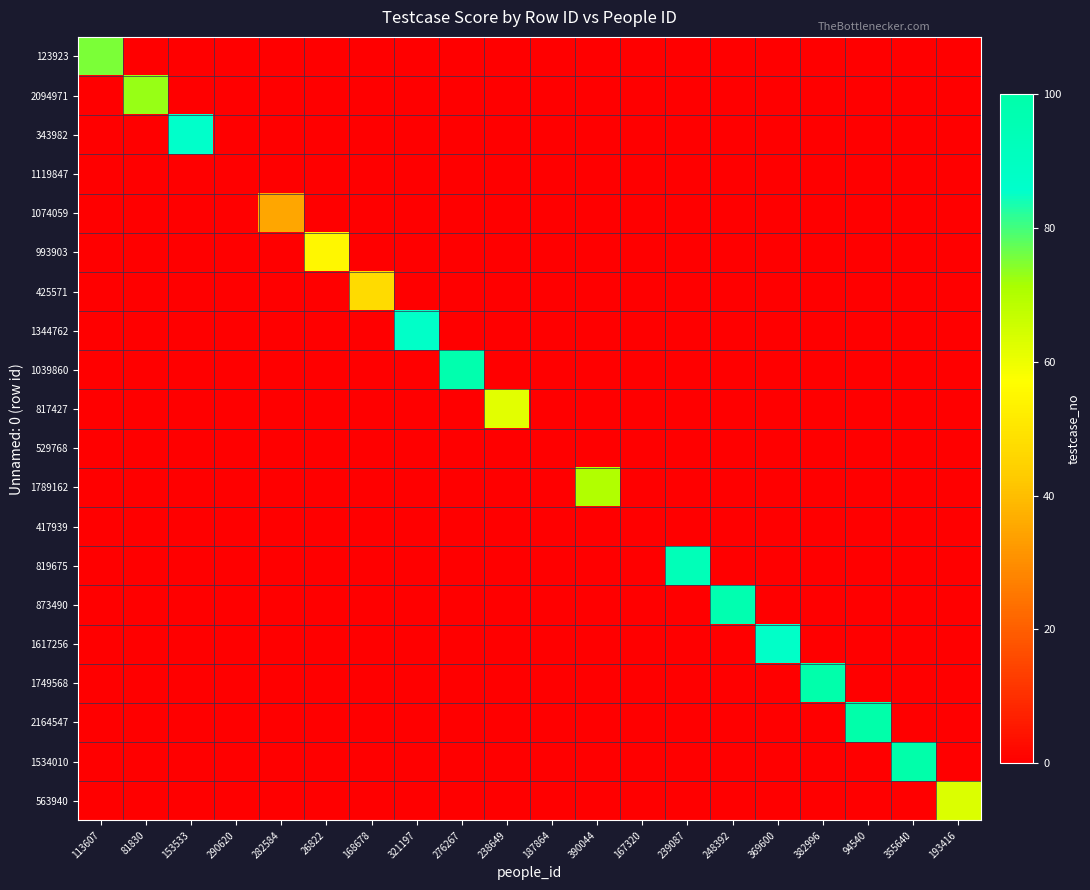

Reading right to left, extract all data points from this chart.

123923: 193416=0	355640=0	94540=0	382996=0	369600=0	248392=0	239087=0	167320=0	390044=0	187864=0	238649=0	276267=0	321197=0	168678=0	26822=0	282584=0	290620=0	153533=0	81830=0	113607=75
2094971: 193416=0	355640=0	94540=0	382996=0	369600=0	248392=0	239087=0	167320=0	390044=0	187864=0	238649=0	276267=0	321197=0	168678=0	26822=0	282584=0	290620=0	153533=0	81830=73	113607=0
343982: 193416=0	355640=0	94540=0	382996=0	369600=0	248392=0	239087=0	167320=0	390044=0	187864=0	238649=0	276267=0	321197=0	168678=0	26822=0	282584=0	290620=0	153533=86	81830=0	113607=0
1119847: 193416=0	355640=0	94540=0	382996=0	369600=0	248392=0	239087=0	167320=0	390044=0	187864=0	238649=0	276267=0	321197=0	168678=0	26822=0	282584=0	290620=0	153533=0	81830=0	113607=0
1074059: 193416=0	355640=0	94540=0	382996=0	369600=0	248392=0	239087=0	167320=0	390044=0	187864=0	238649=0	276267=0	321197=0	168678=0	26822=0	282584=35	290620=0	153533=0	81830=0	113607=0
993903: 193416=0	355640=0	94540=0	382996=0	369600=0	248392=0	239087=0	167320=0	390044=0	187864=0	238649=0	276267=0	321197=0	168678=0	26822=55	282584=0	290620=0	153533=0	81830=0	113607=0
425571: 193416=0	355640=0	94540=0	382996=0	369600=0	248392=0	239087=0	167320=0	390044=0	187864=0	238649=0	276267=0	321197=0	168678=47	26822=0	282584=0	290620=0	153533=0	81830=0	113607=0
1344762: 193416=0	355640=0	94540=0	382996=0	369600=0	248392=0	239087=0	167320=0	390044=0	187864=0	238649=0	276267=0	321197=87	168678=0	26822=0	282584=0	290620=0	153533=0	81830=0	113607=0
1039860: 193416=0	355640=0	94540=0	382996=0	369600=0	248392=0	239087=0	167320=0	390044=0	187864=0	238649=0	276267=98	321197=0	168678=0	26822=0	282584=0	290620=0	153533=0	81830=0	113607=0
817427: 193416=0	355640=0	94540=0	382996=0	369600=0	248392=0	239087=0	167320=0	390044=0	187864=0	238649=62	276267=0	321197=0	168678=0	26822=0	282584=0	290620=0	153533=0	81830=0	113607=0
529768: 193416=0	355640=0	94540=0	382996=0	369600=0	248392=0	239087=0	167320=0	390044=0	187864=0	238649=0	276267=0	321197=0	168678=0	26822=0	282584=0	290620=0	153533=0	81830=0	113607=0
1789162: 193416=0	355640=0	94540=0	382996=0	369600=0	248392=0	239087=0	167320=0	390044=70	187864=0	238649=0	276267=0	321197=0	168678=0	26822=0	282584=0	290620=0	153533=0	81830=0	113607=0
417939: 193416=0	355640=0	94540=0	382996=0	369600=0	248392=0	239087=0	167320=0	390044=0	187864=0	238649=0	276267=0	321197=0	168678=0	26822=0	282584=0	290620=0	153533=0	81830=0	113607=0
819675: 193416=0	355640=0	94540=0	382996=0	369600=0	248392=0	239087=94	167320=0	390044=0	187864=0	238649=0	276267=0	321197=0	168678=0	26822=0	282584=0	290620=0	153533=0	81830=0	113607=0
873490: 193416=0	355640=0	94540=0	382996=0	369600=0	248392=97	239087=0	167320=0	390044=0	187864=0	238649=0	276267=0	321197=0	168678=0	26822=0	282584=0	290620=0	153533=0	81830=0	113607=0
1617256: 193416=0	355640=0	94540=0	382996=0	369600=87	248392=0	239087=0	167320=0	390044=0	187864=0	238649=0	276267=0	321197=0	168678=0	26822=0	282584=0	290620=0	153533=0	81830=0	113607=0
1749568: 193416=0	355640=0	94540=0	382996=99	369600=0	248392=0	239087=0	167320=0	390044=0	187864=0	238649=0	276267=0	321197=0	168678=0	26822=0	282584=0	290620=0	153533=0	81830=0	113607=0
2164547: 193416=0	355640=0	94540=100	382996=0	369600=0	248392=0	239087=0	167320=0	390044=0	187864=0	238649=0	276267=0	321197=0	168678=0	26822=0	282584=0	290620=0	153533=0	81830=0	113607=0
1534010: 193416=0	355640=100	94540=0	382996=0	369600=0	248392=0	239087=0	167320=0	390044=0	187864=0	238649=0	276267=0	321197=0	168678=0	26822=0	282584=0	290620=0	153533=0	81830=0	113607=0
563940: 193416=63	355640=0	94540=0	382996=0	369600=0	248392=0	239087=0	167320=0	390044=0	187864=0	238649=0	276267=0	321197=0	168678=0	26822=0	282584=0	290620=0	153533=0	81830=0	113607=0